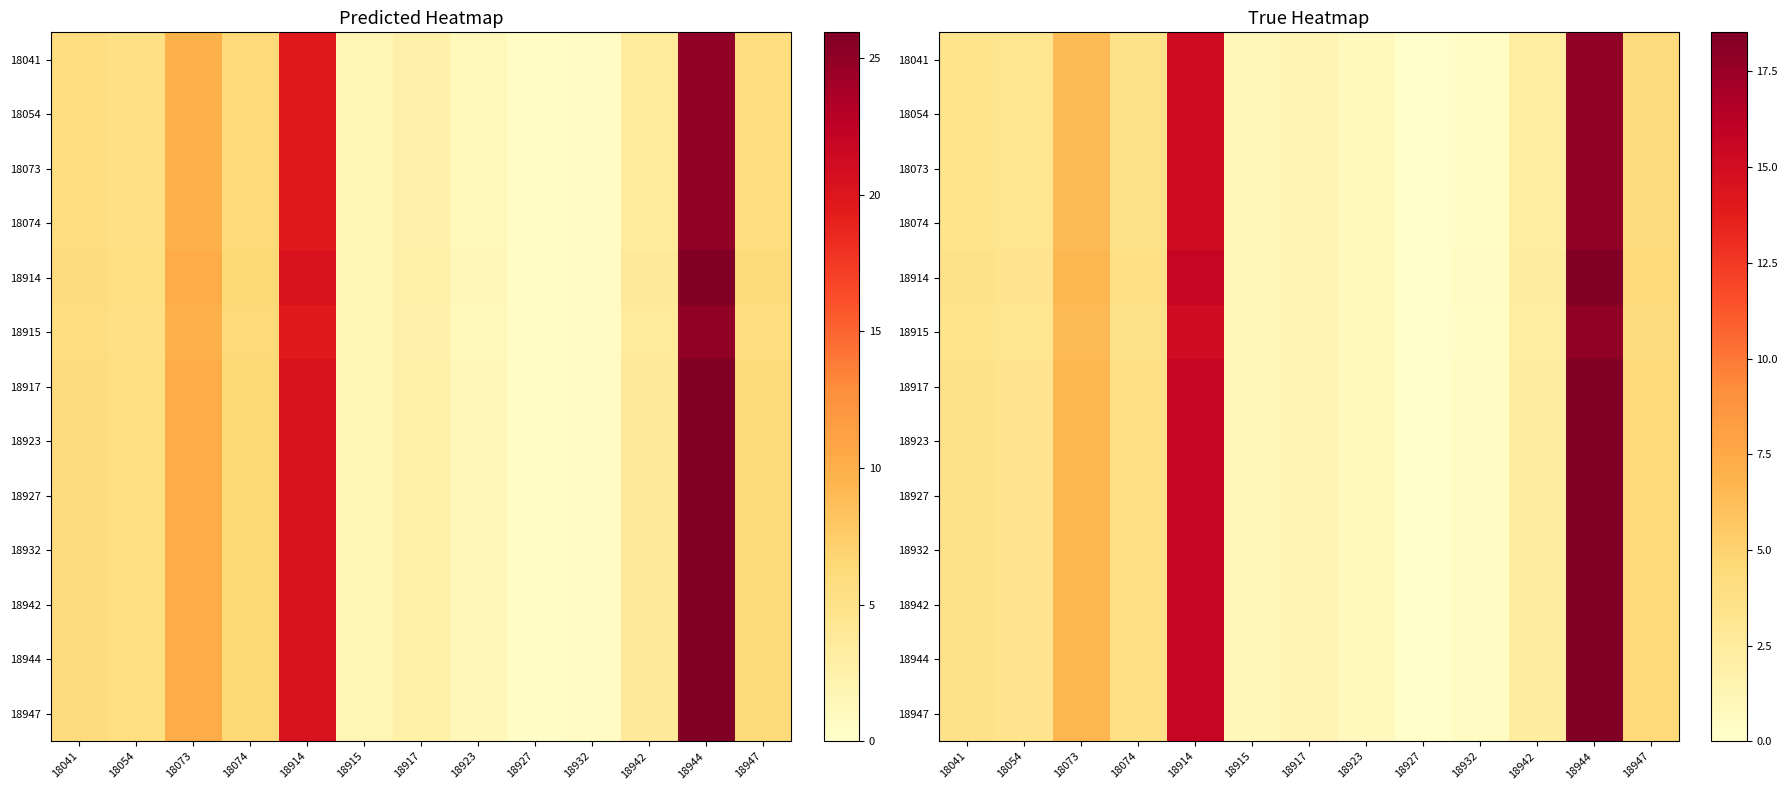

The value of 18074 at 18944 is 6.5. True or false?

False